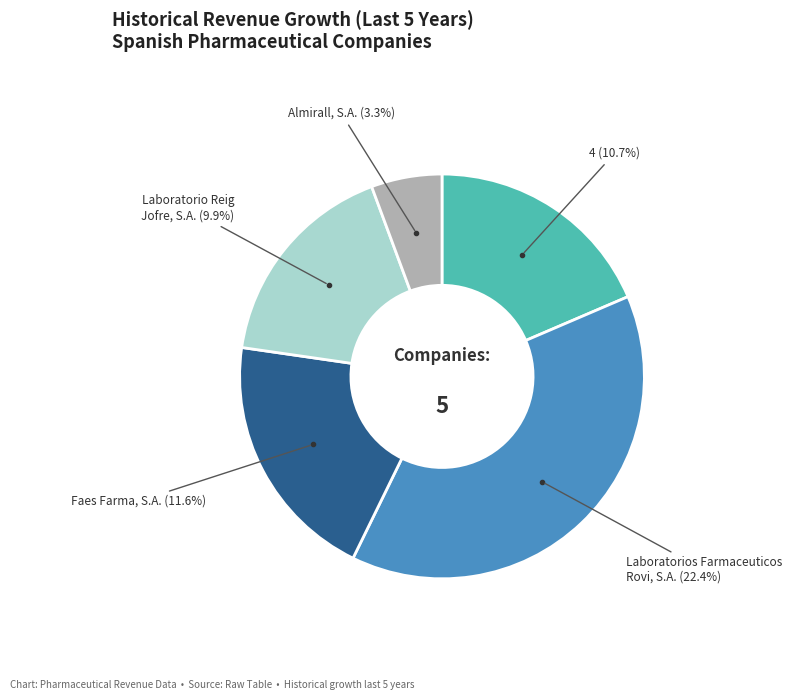

Which has a higher value, Laboratorios Farmaceuticos Rovi, S.A. or 4?

Laboratorios Farmaceuticos Rovi, S.A.